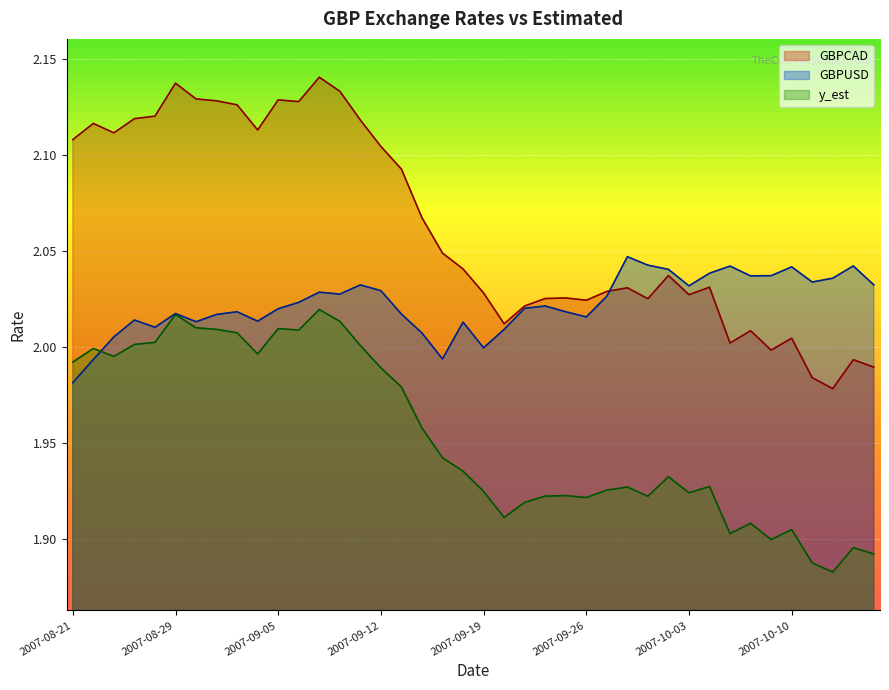

Which label corresponds to the smallest value in the chart?

2007-10-12